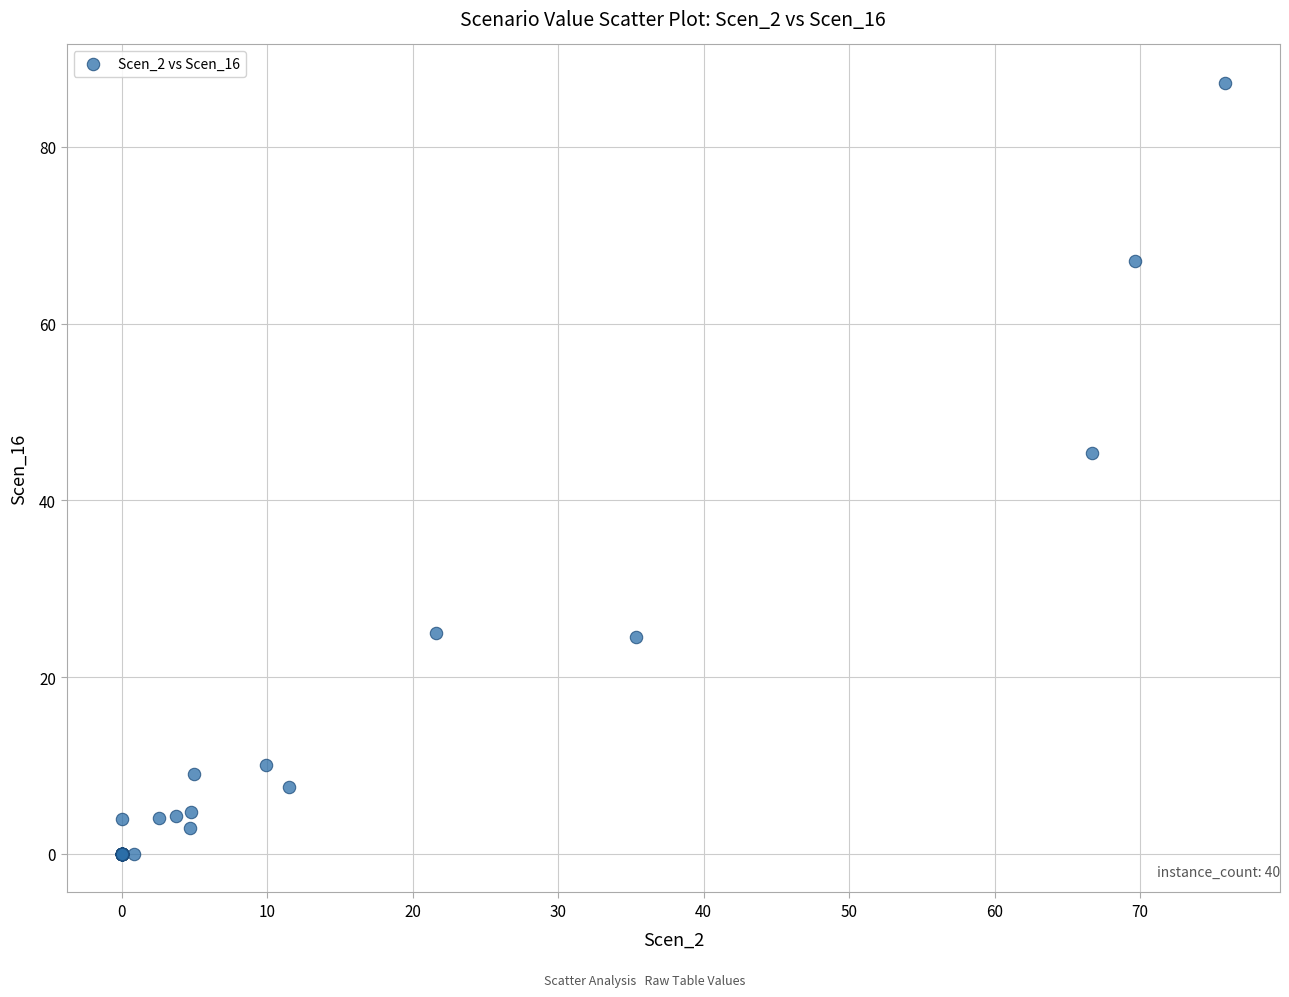

What Y value in the scatter plot is closest to 43?

45.3